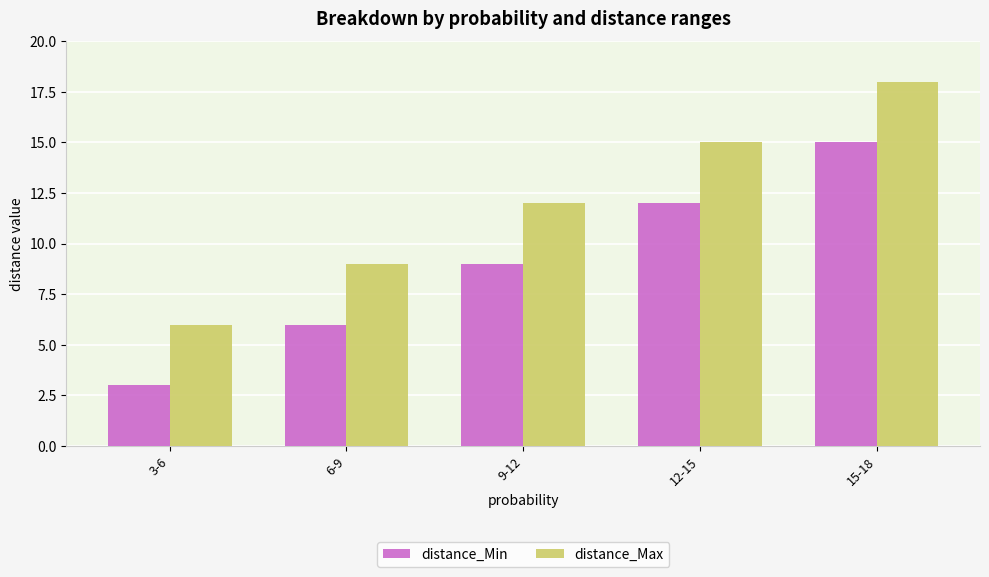

Reading left to right, extract all data points from this chart.

distance_Min: 3	6	9	12	15
distance_Max: 6	9	12	15	18